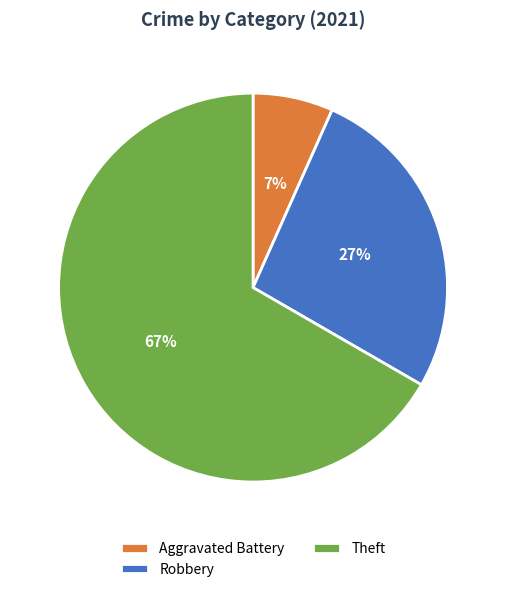

To the nearest percent, what is the average slice percentage?

33%